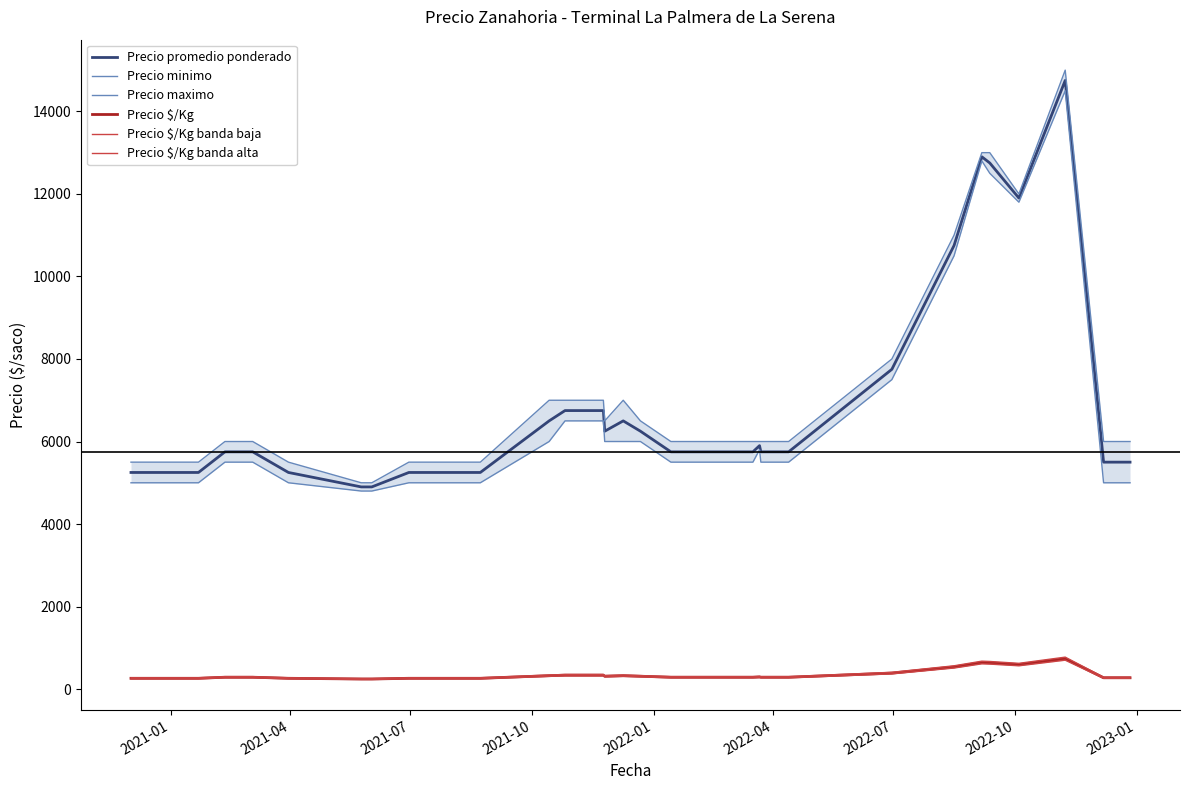

True or false: Precio $/Kg banda baja and Precio $/Kg intersect in this chart.

False